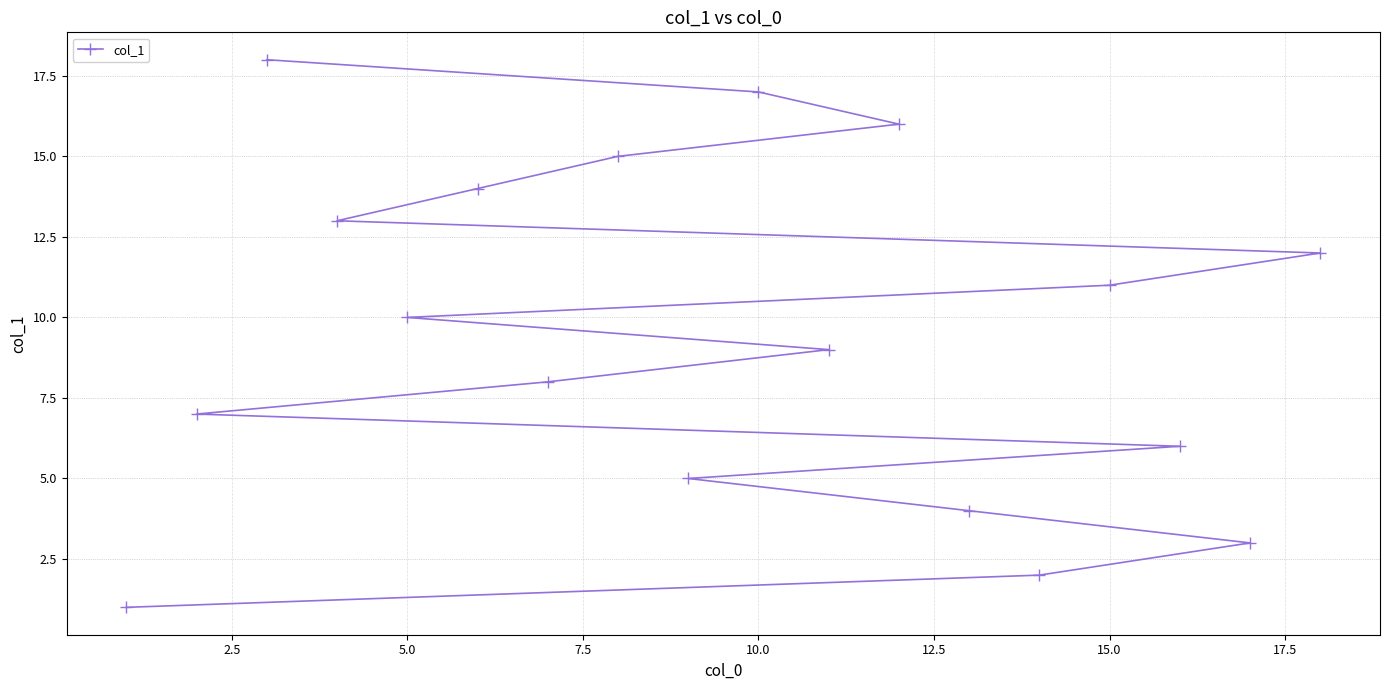

How many data points are less than 10?

9